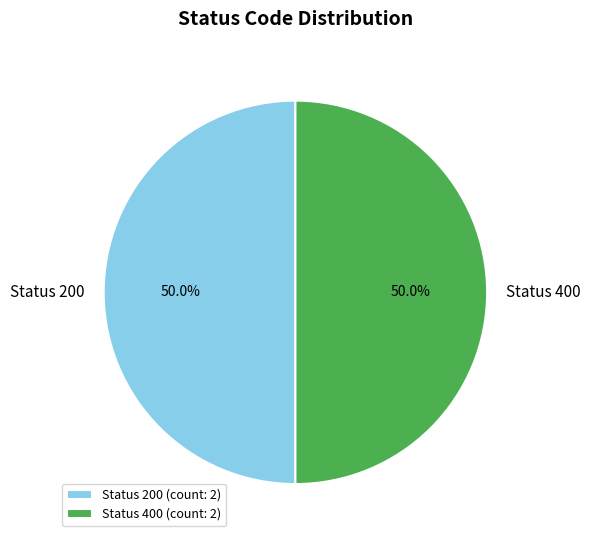

Approximately how many times larger is the value at Status 200 compared to Status 400?

1.0